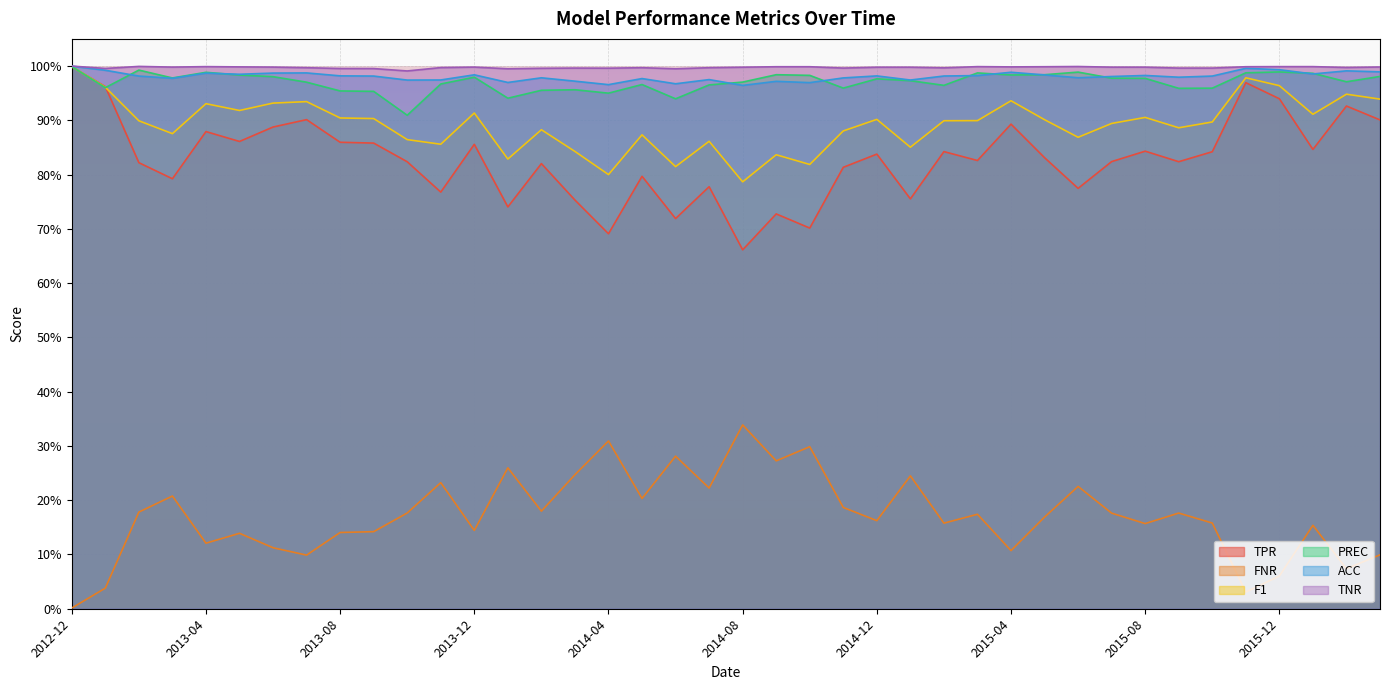

Rank the categories by TPR value from highest to lowest.

2012-12, 2015-11, 2013-01, 2015-12, 2016-02, 2013-07, 2016-03, 2015-04, 2013-06, 2013-04, 2013-05, 2013-08, 2013-09, 2013-12, 2016-01, 2015-08, 2015-02, 2015-10, 2014-12, 2015-05, 2015-03, 2015-07, 2015-09, 2013-10, 2013-02, 2014-02, 2014-11, 2014-05, 2013-03, 2014-07, 2015-06, 2013-11, 2015-01, 2014-03, 2014-01, 2014-09, 2014-06, 2014-10, 2014-04, 2014-08